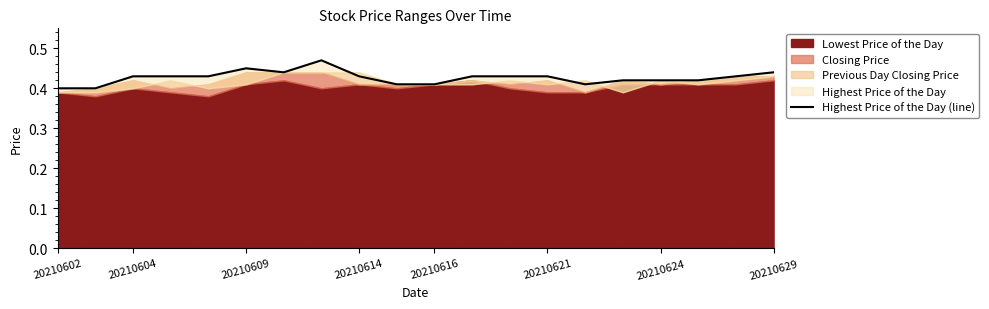

What is the maximum value shown in the chart?

0.5